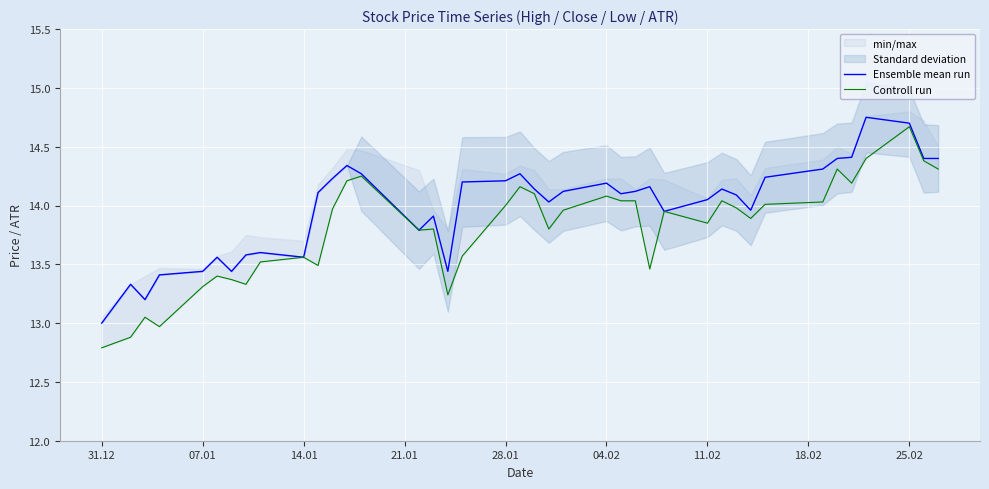

What is the greatest value displayed?

14.8